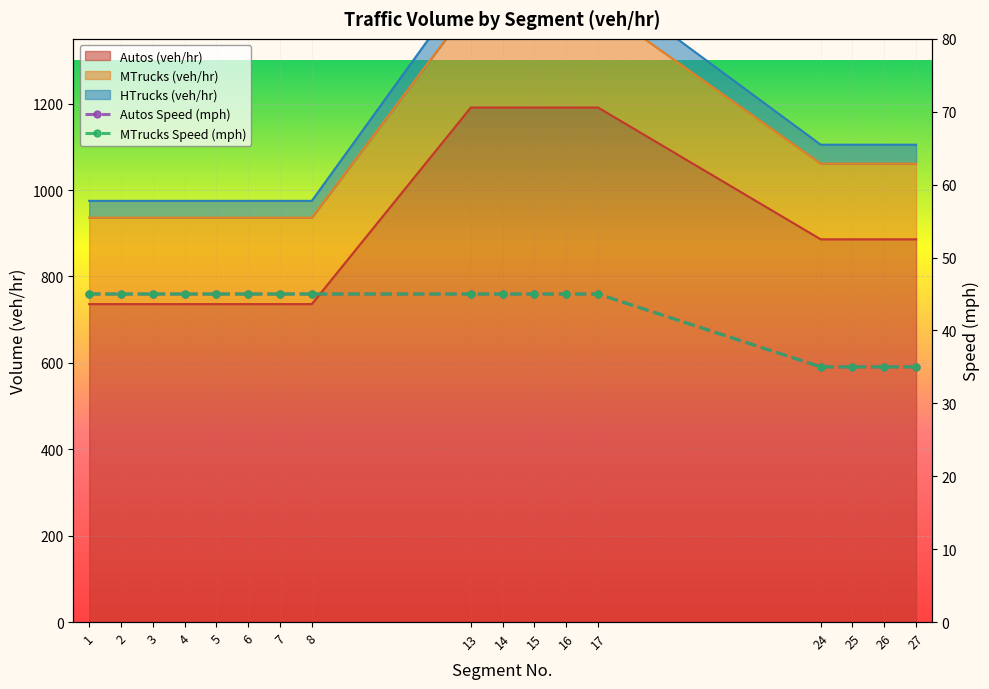

How many data points in Autos (veh/hr) are less than 886?

8